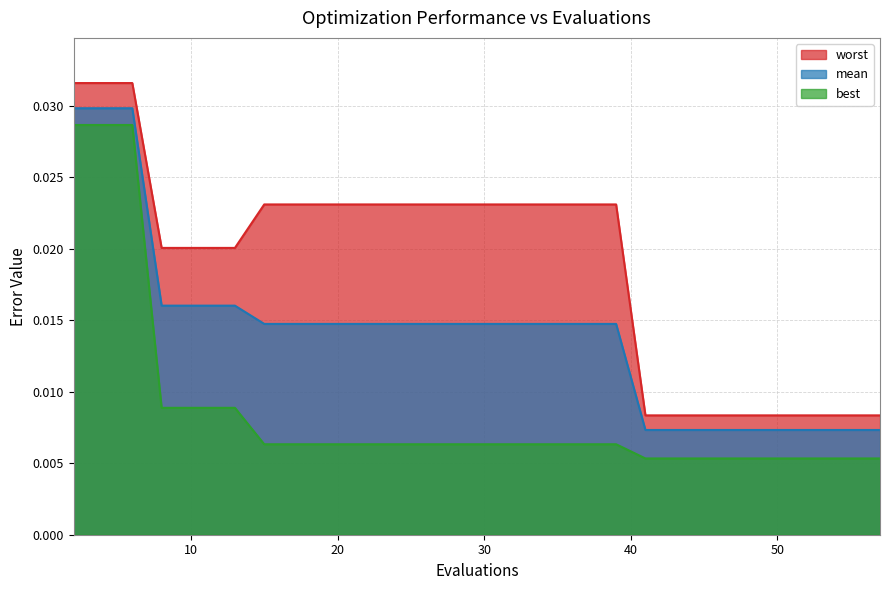

The best series shows 0.0 at 27. True or false?

True